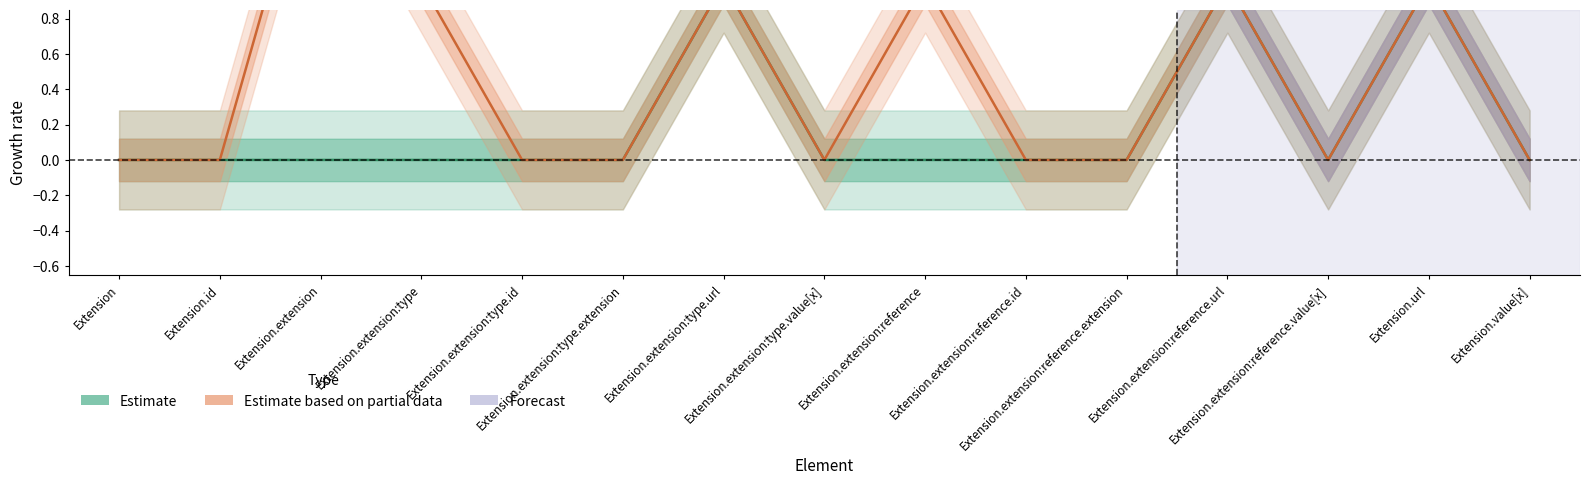

True or false: Min and Base Min intersect in this chart.

False